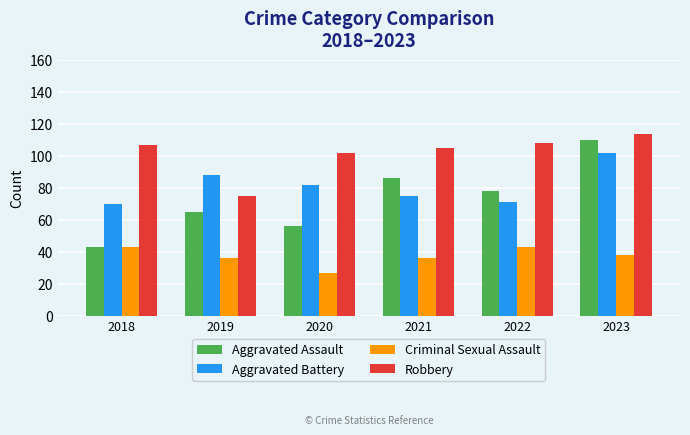

The value of Aggravated Battery at 2020 is 82. True or false?

True